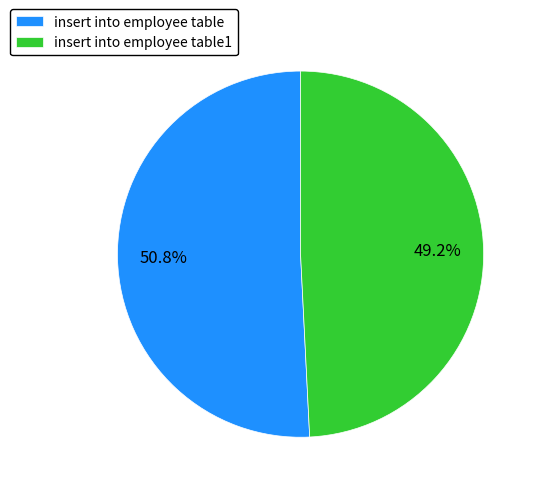

Count the number of slices in the pie.

2